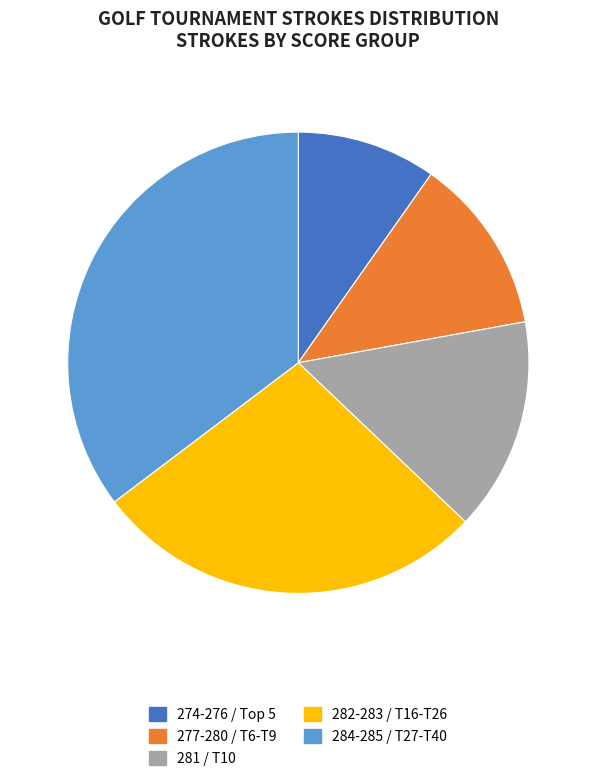

Do 277-280 / T6-T9 and 284-285 / T27-T40 together represent more than half of the pie?

No